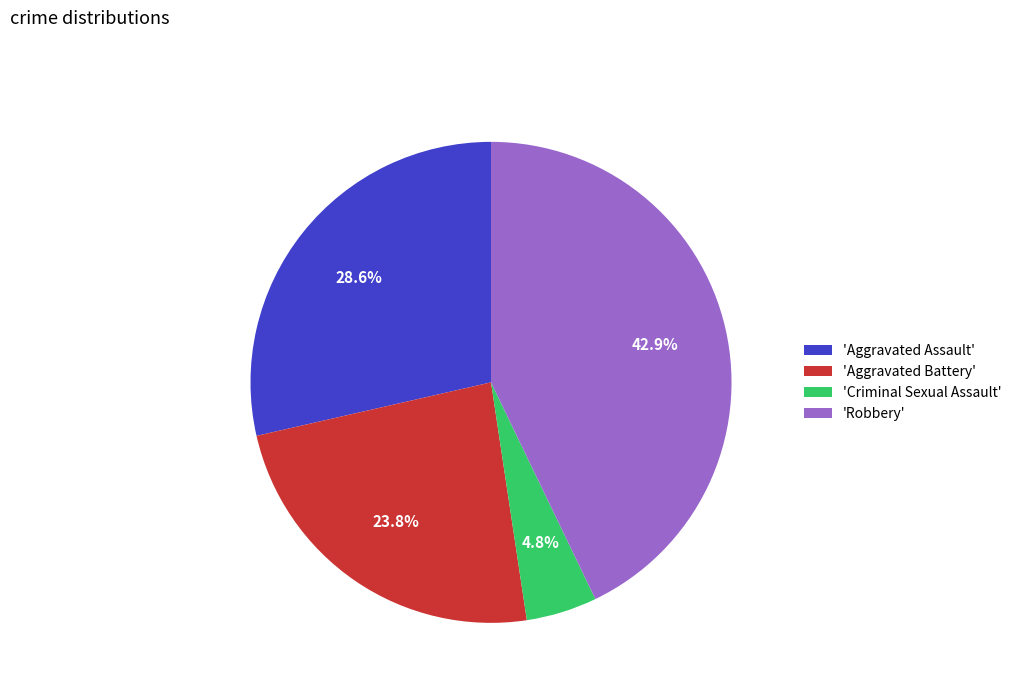

To the nearest percent, what is the difference between the largest and smallest slice percentages?

38%